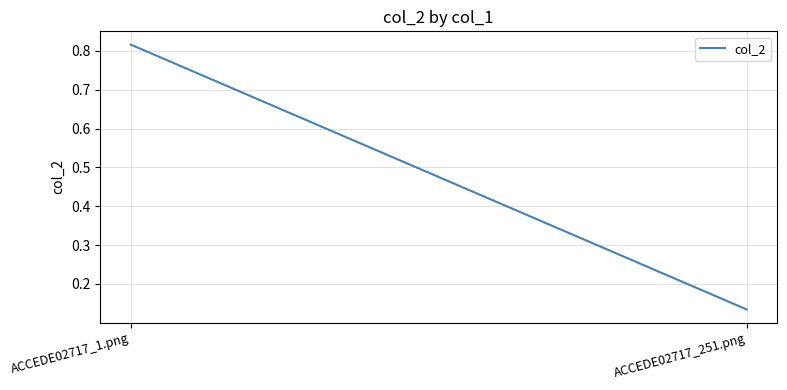

Rank the categories by value from highest to lowest.

ACCEDE02717_1.png, ACCEDE02717_251.png